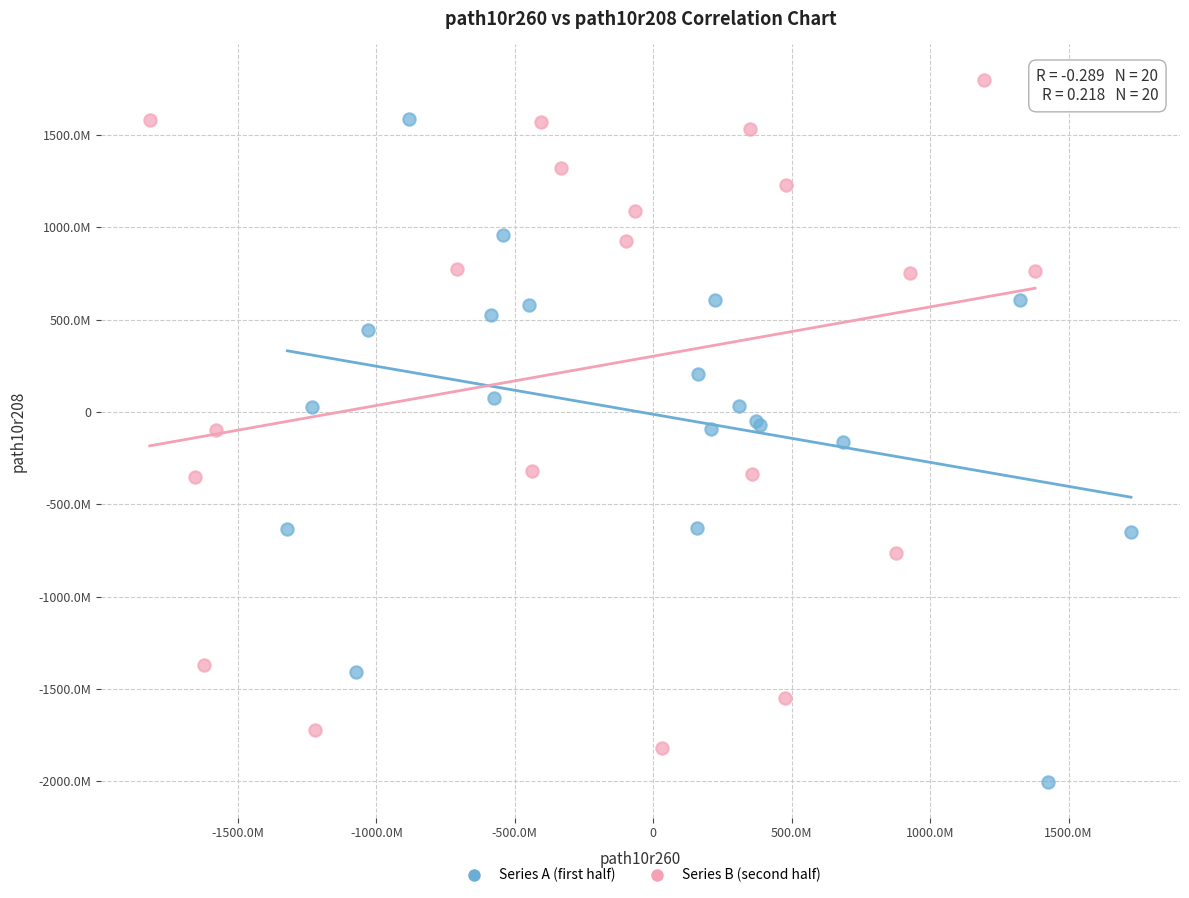

Which series contains the highest Y value?

Series B (second half)